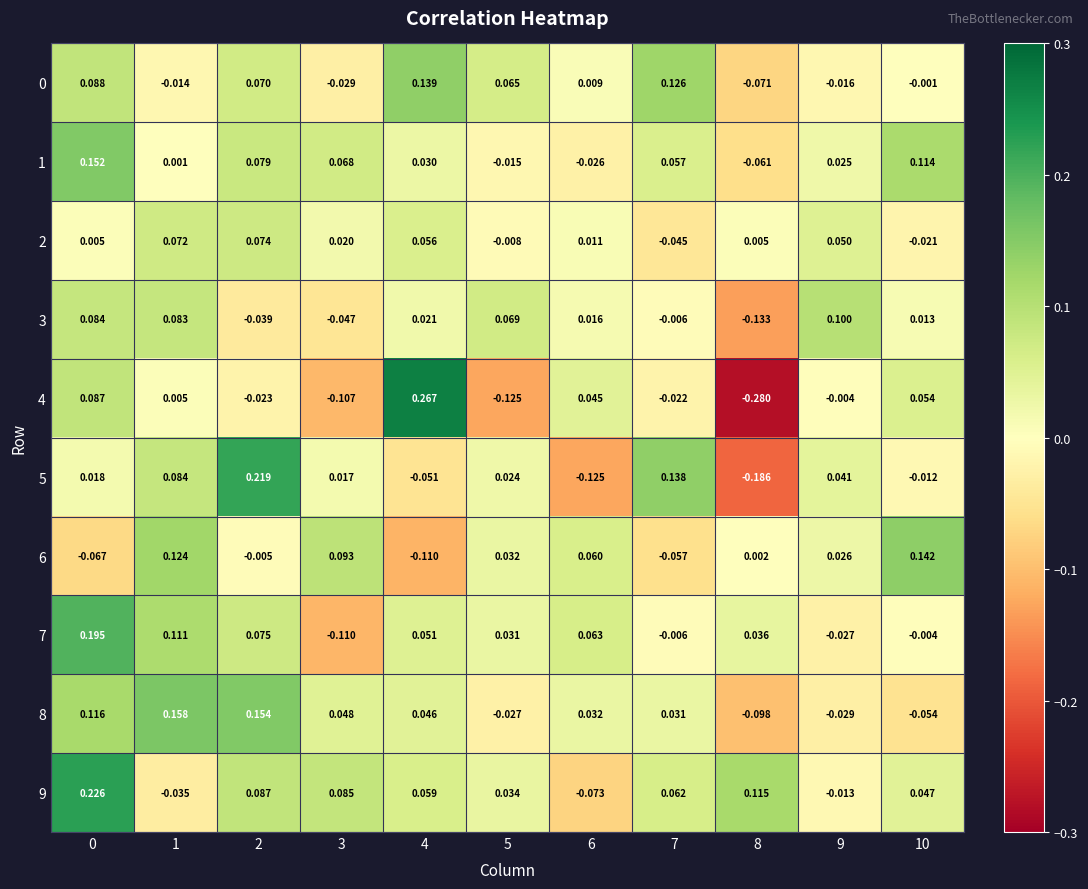

Is the value of 4 at 3 greater than the value of 0 at 4?

No